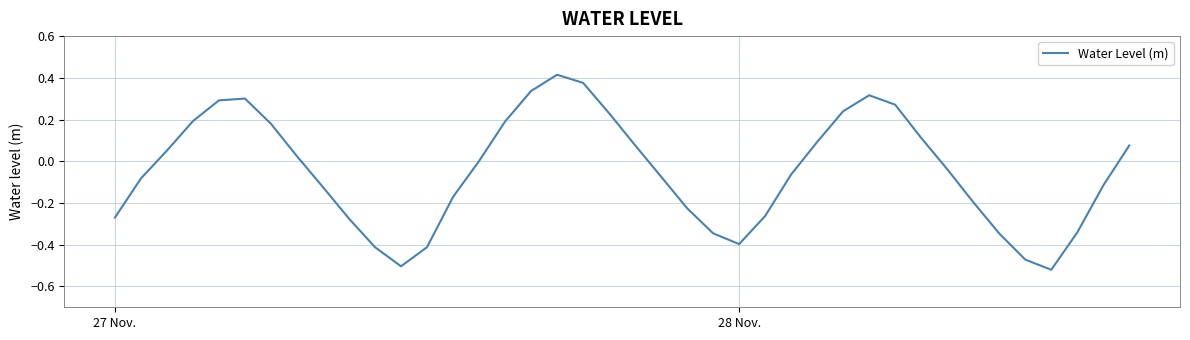

What is the difference between the maximum and minimum values?

0.9